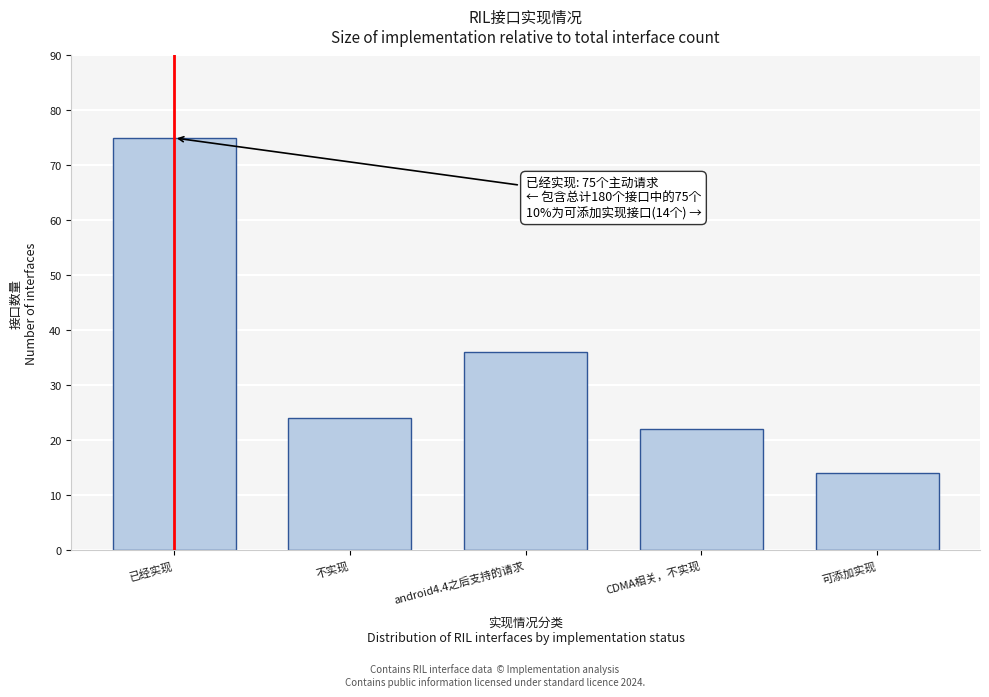

Reading left to right, list all the values displayed in this chart.

已经实现=75	不实现=24	android4.4之后支持的请求=36	CDMA相关，不实现=22	可添加实现=14